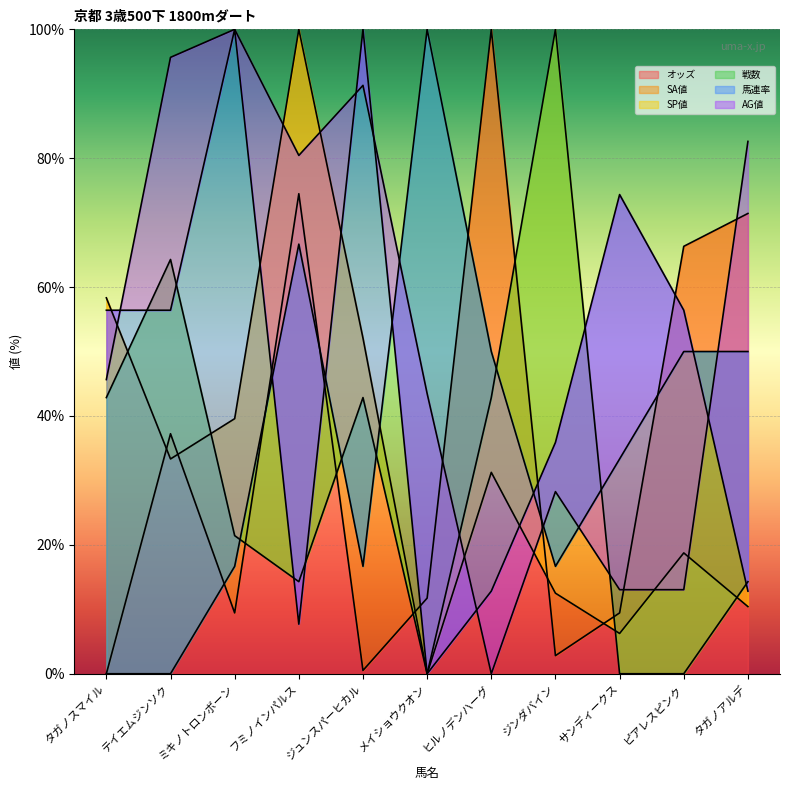

At which label is 戦数 closest to 49?

ヒルノデンハーグ